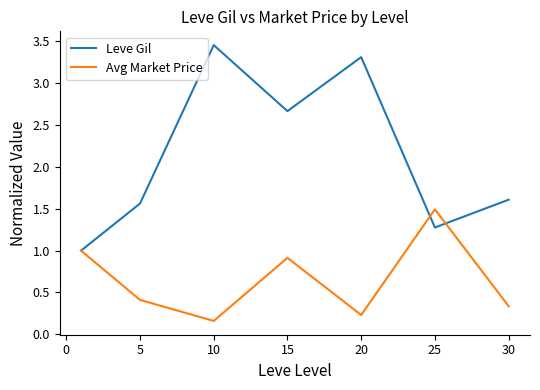

List the series in order of their overall mean, lowest first.

Avg Market Price, Leve Gil